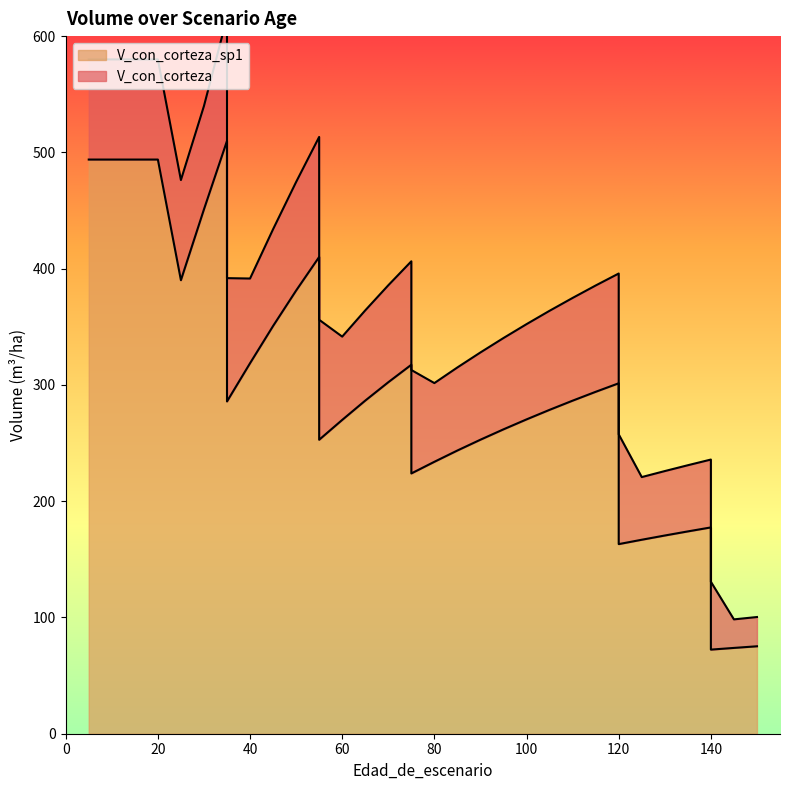

What is the value of the 1st point from the left?

493.8